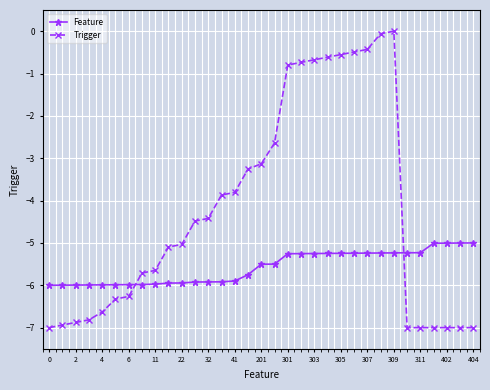

Which series has the largest total across all categories?

Trigger